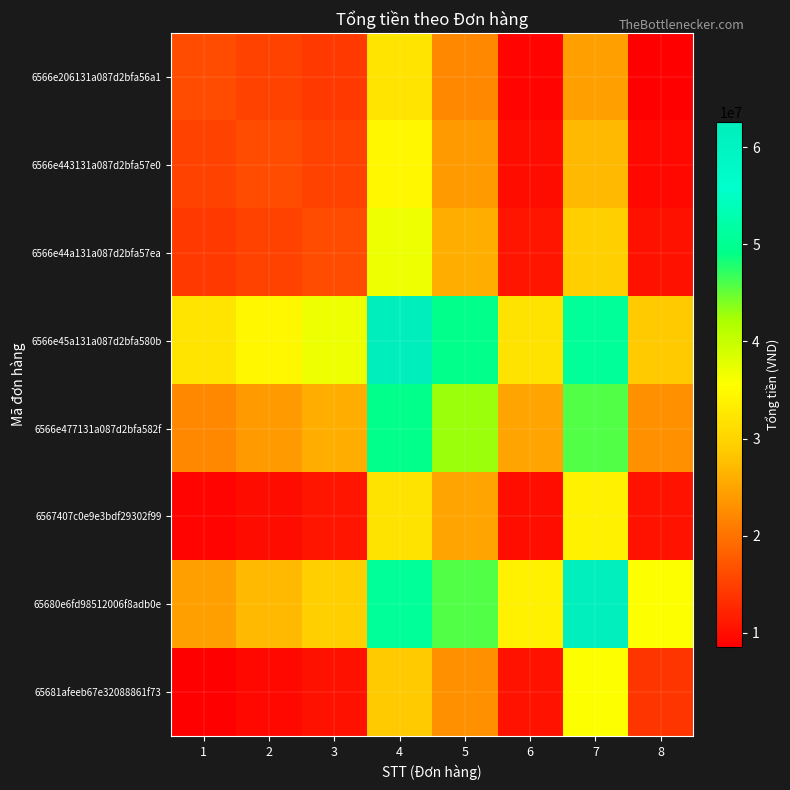

What is the smallest value displayed?

8485312.5